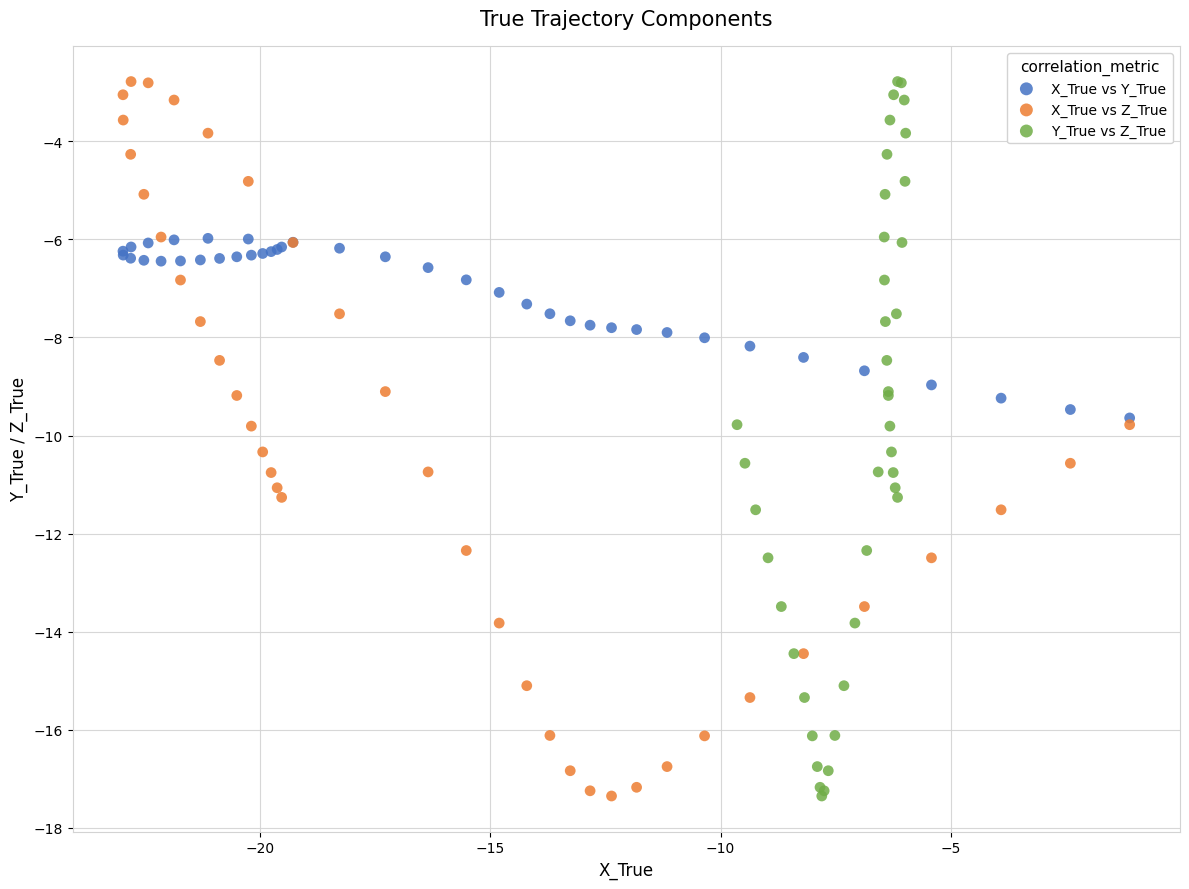

What are all the series names shown in the legend?

X_True vs Y_True, X_True vs Z_True, Y_True vs Z_True